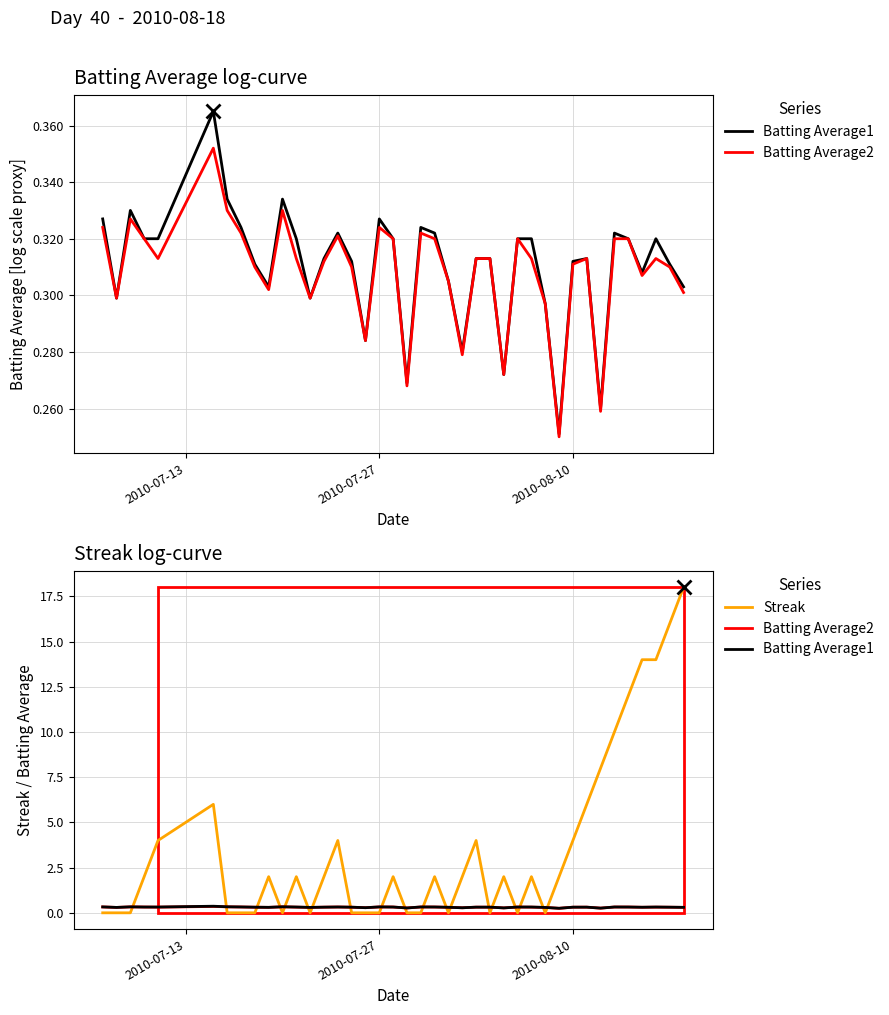

Rank the series by their maximum value, from highest to lowest.

Streak, Batting Average1, Batting Average2